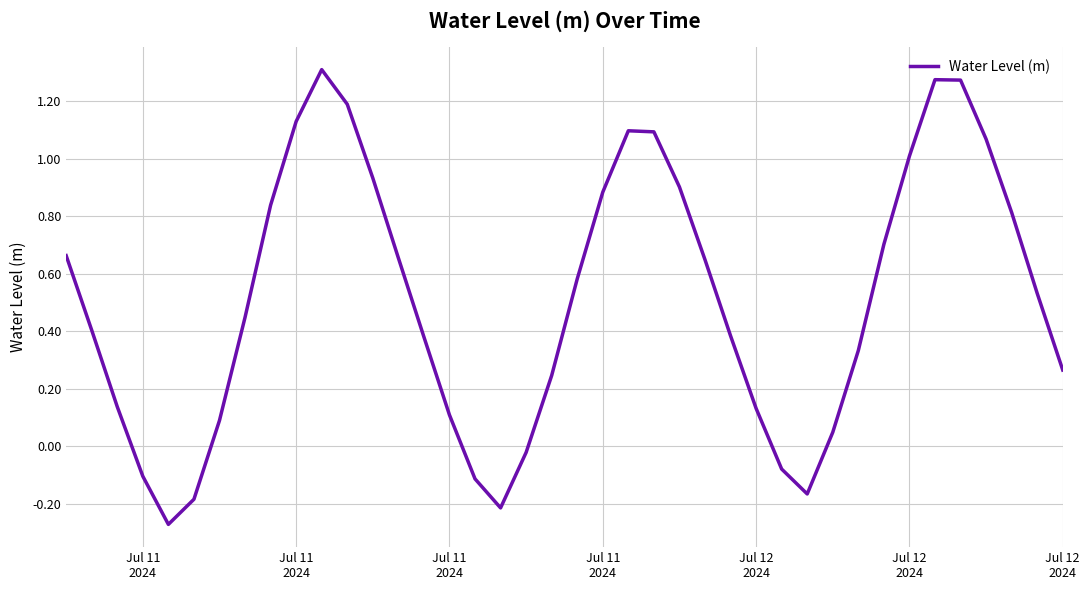

How many series are shown in this chart?

1